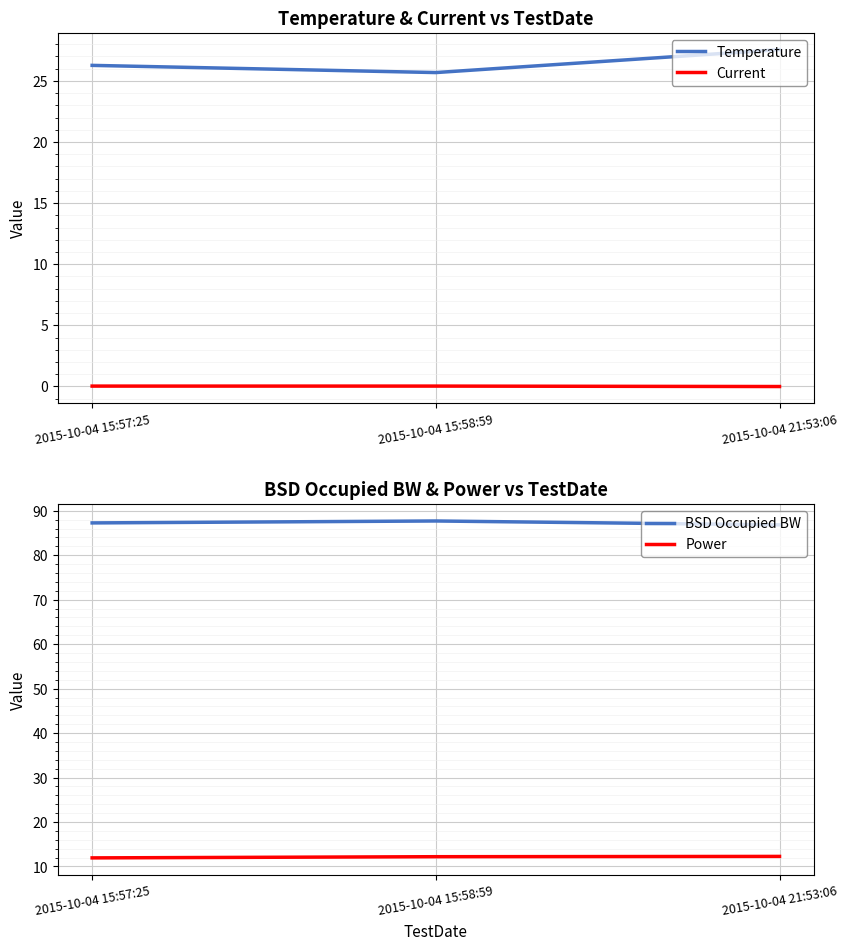

What is the label of the 3rd point from the right?

2015-10-04 15:57:25